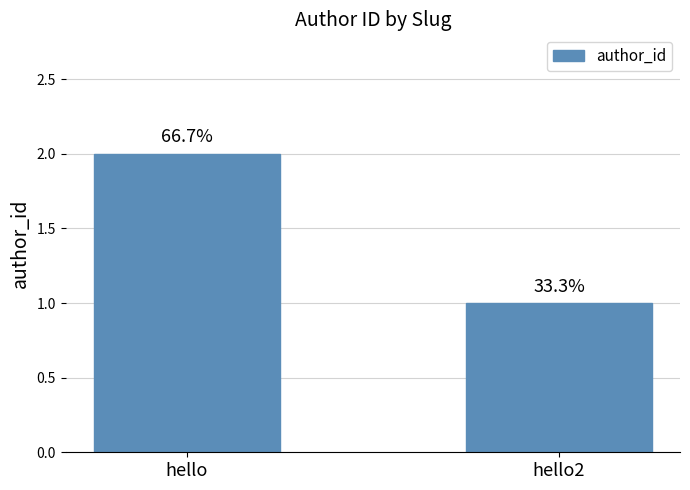

What is the change in value from hello to hello2?

-1